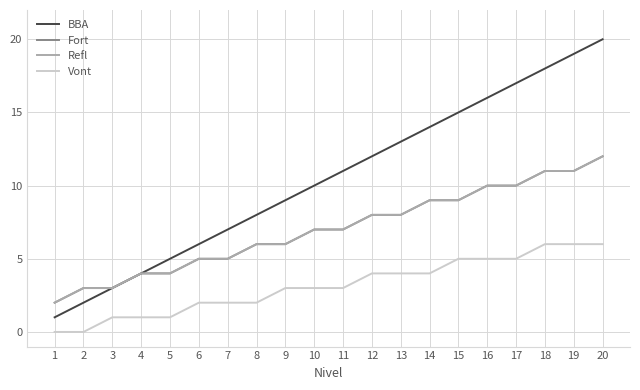

What is the sum of the Fort values at 1 and 5?

6